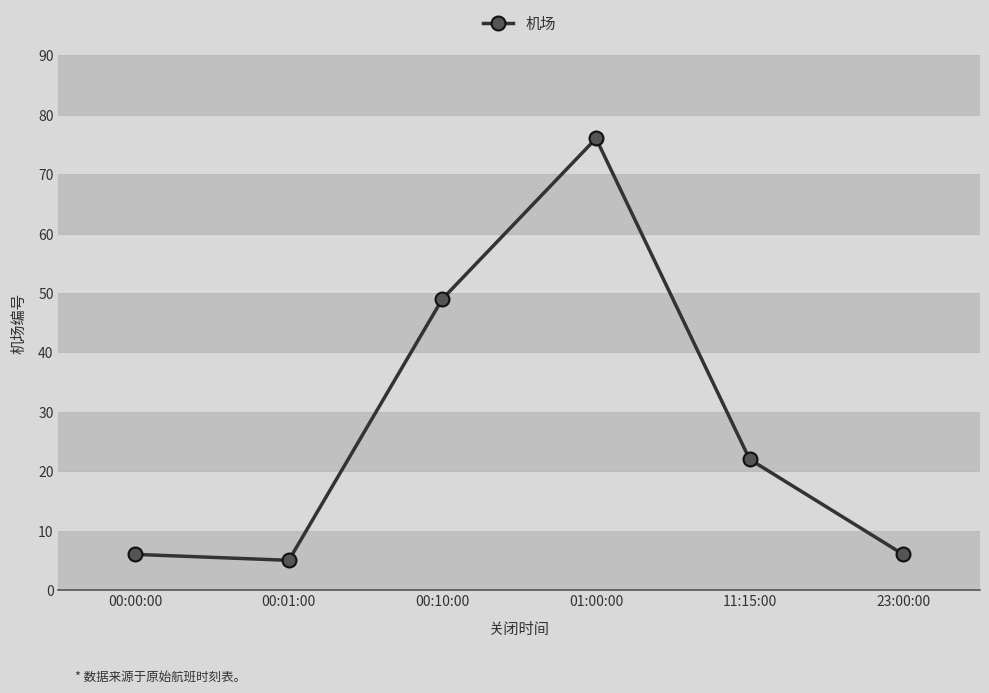

Approximately how many times larger is the value at 23:00:00 compared to 00:00:00?

1.0